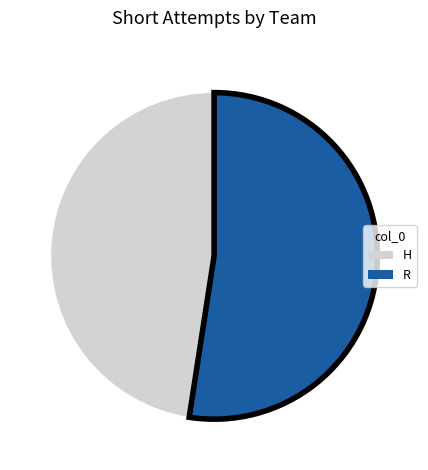

Count the number of slices in the pie.

2